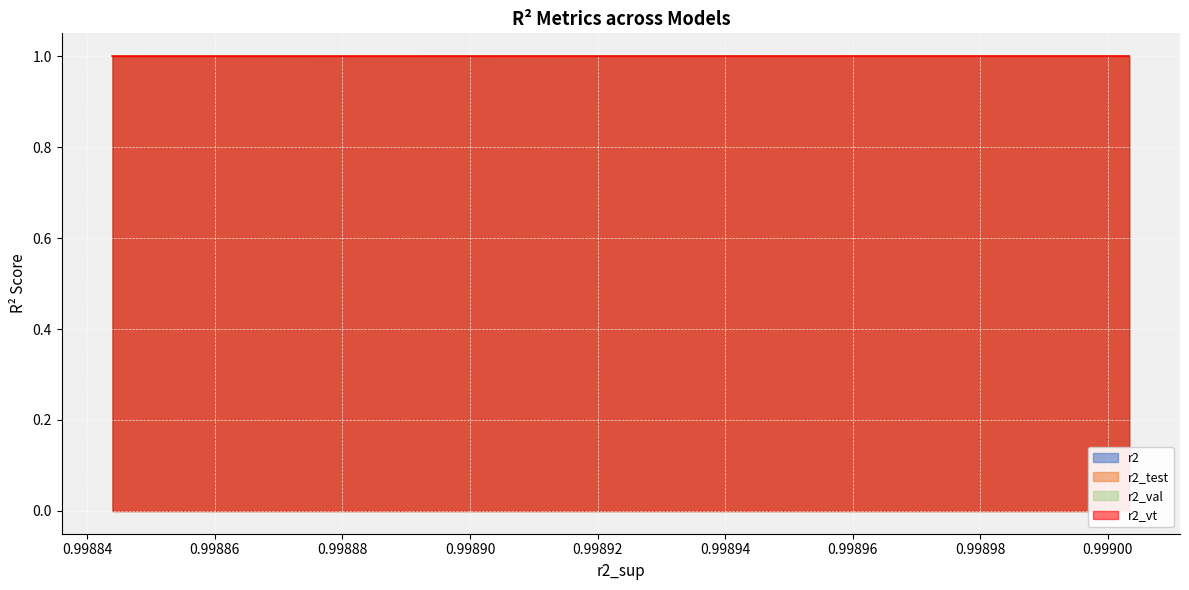

Reading right to left, extract all data points from this chart.

r2: 1.0	1.0	1.0	1.0	1.0	1.0	1.0	1.0	1.0	1.0	1.0	1.0	1.0	1.0	1.0	1.0	1.0	1.0	1.0	1.0	1.0	1.0	1.0	1.0	1.0
r2_test: 1.0	1.0	1.0	1.0	1.0	1.0	1.0	1.0	1.0	1.0	1.0	1.0	1.0	1.0	1.0	1.0	1.0	1.0	1.0	1.0	1.0	1.0	1.0	1.0	1.0
r2_val: 1.0	1.0	1.0	1.0	1.0	1.0	1.0	1.0	1.0	1.0	1.0	1.0	1.0	1.0	1.0	1.0	1.0	1.0	1.0	1.0	1.0	1.0	1.0	1.0	1.0
r2_vt: 1.0	1.0	1.0	1.0	1.0	1.0	1.0	1.0	1.0	1.0	1.0	1.0	1.0	1.0	1.0	1.0	1.0	1.0	1.0	1.0	1.0	1.0	1.0	1.0	1.0